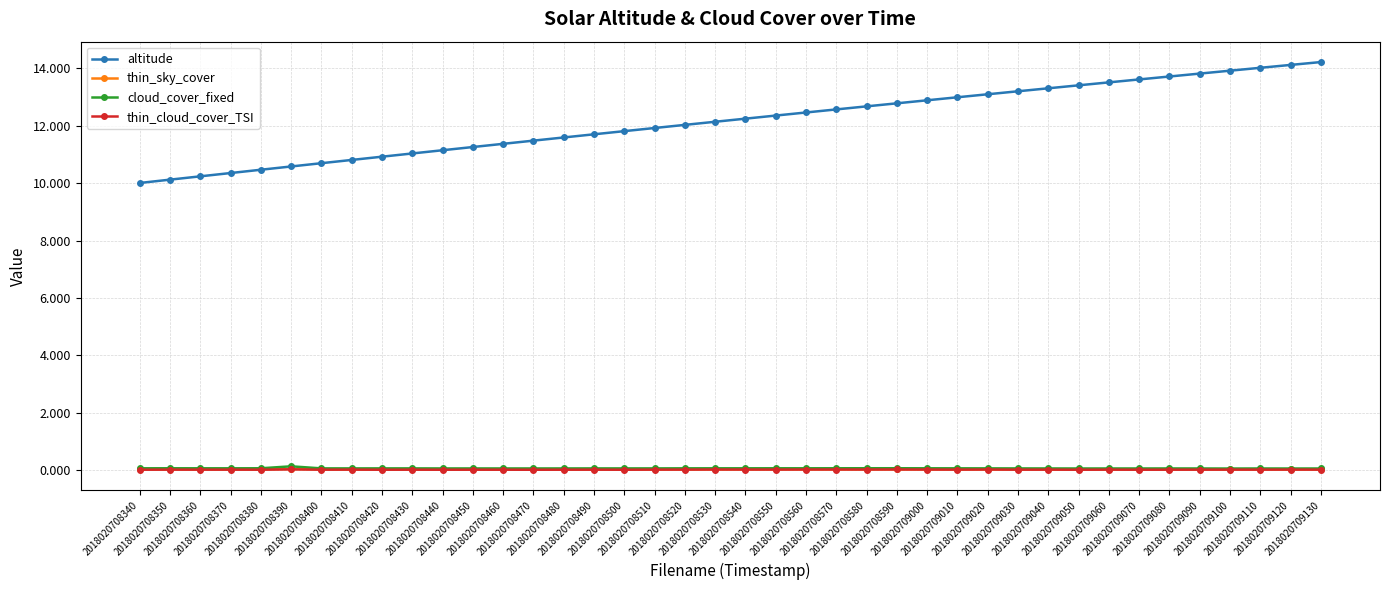

True or false: altitude and thin_sky_cover cross at least once.

False